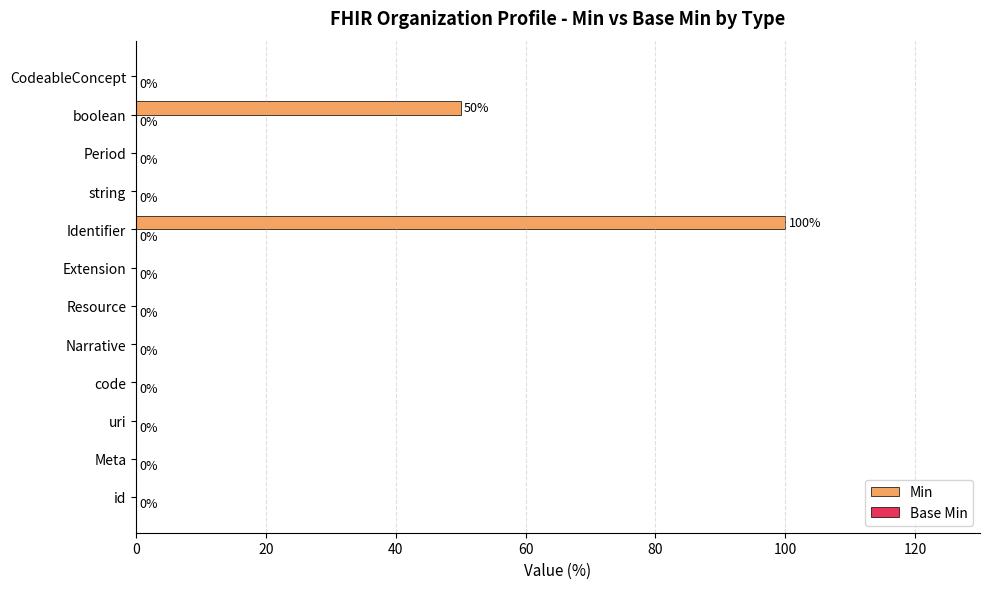

What is the sum of all values?

150